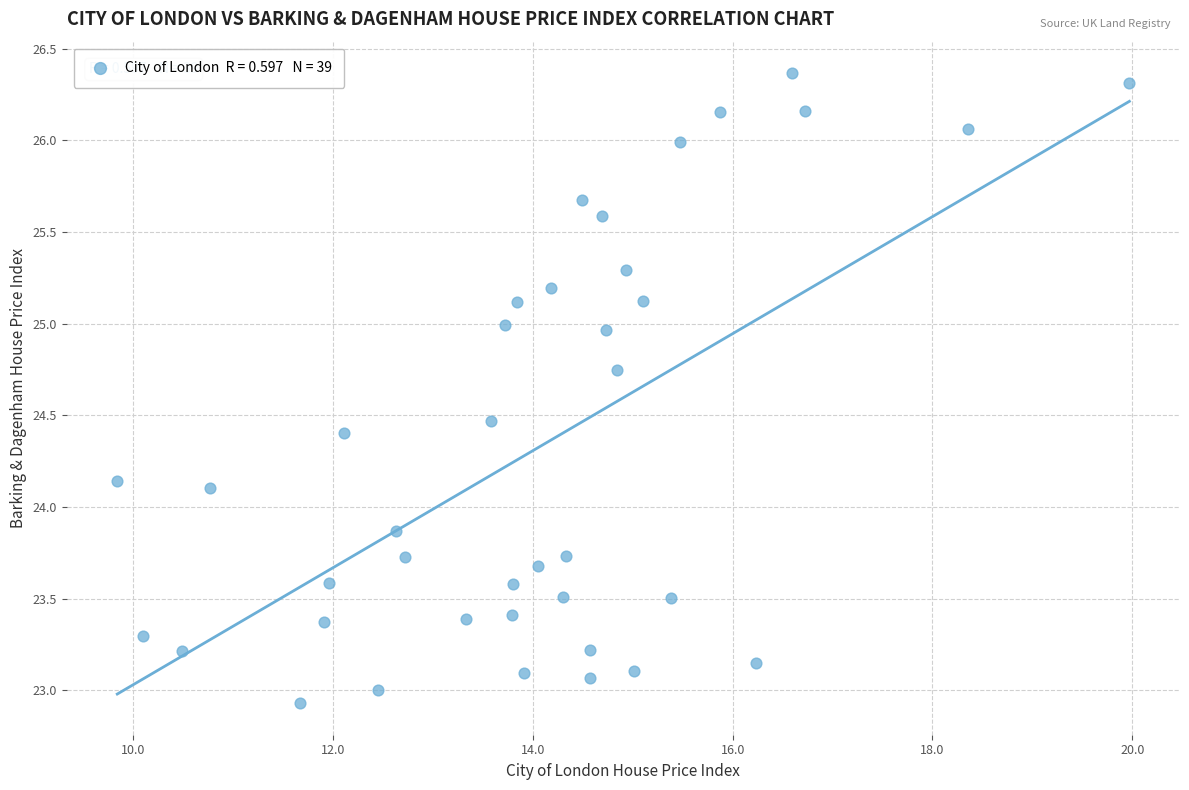

What is the range of X values (max minus min)?

10.1